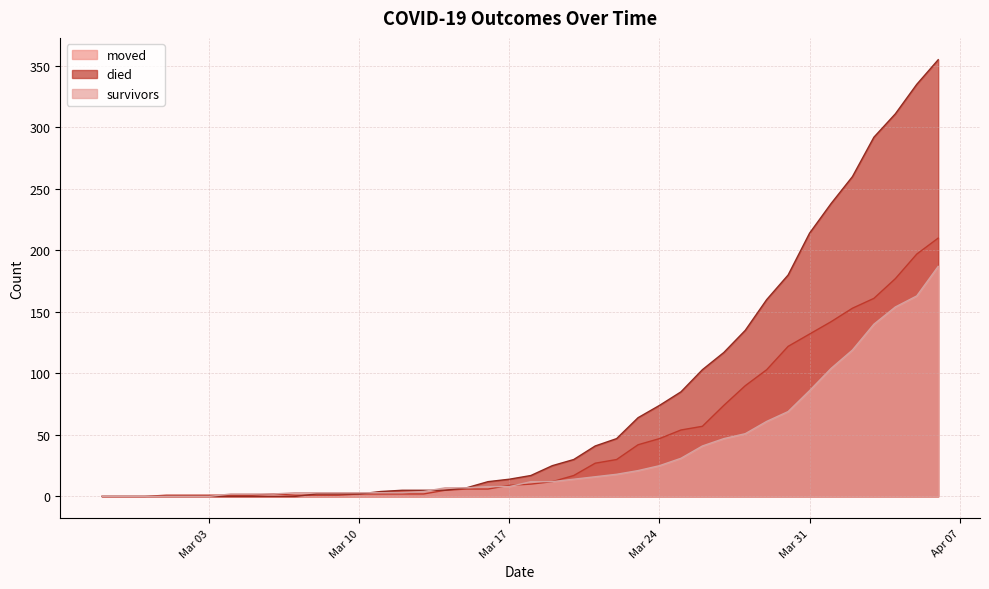

At 2020-03-26, list the series in order from smallest to largest.

survivors, moved, died